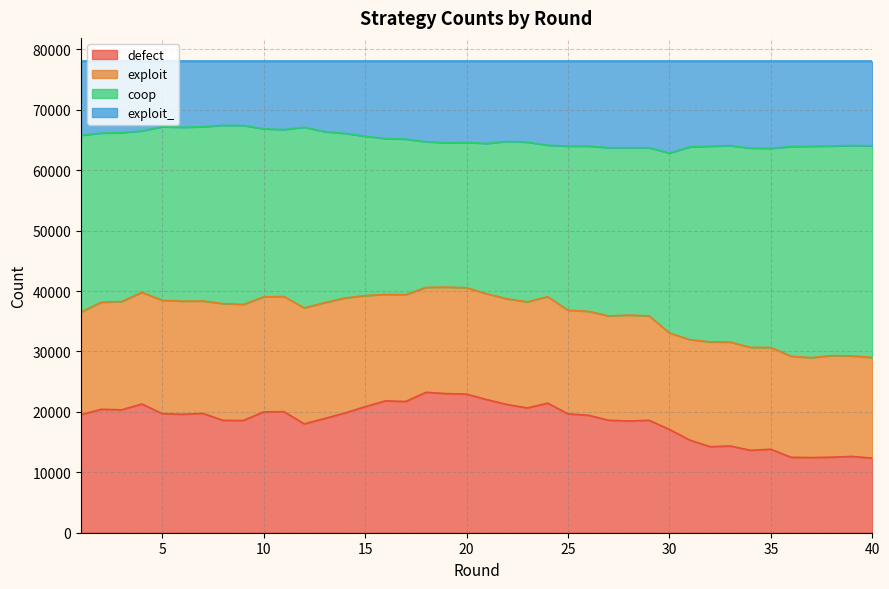

What is the lowest value of the defect series?

12347